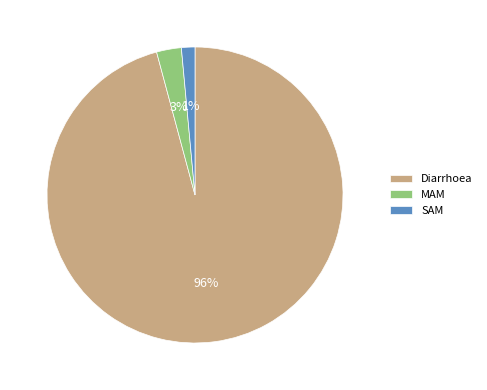

How many segments does this pie chart have?

3